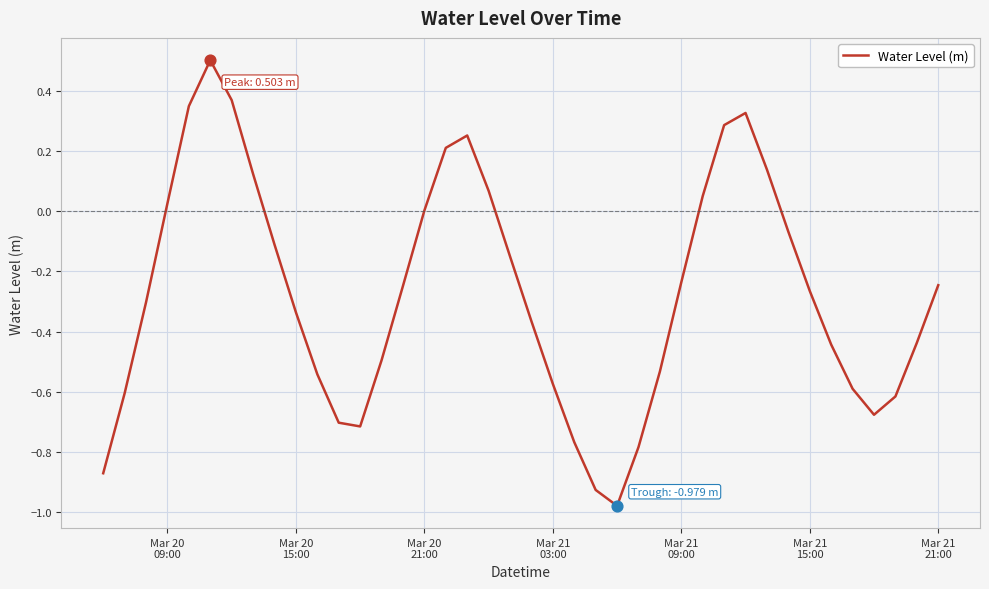

What is the greatest value displayed?

0.5